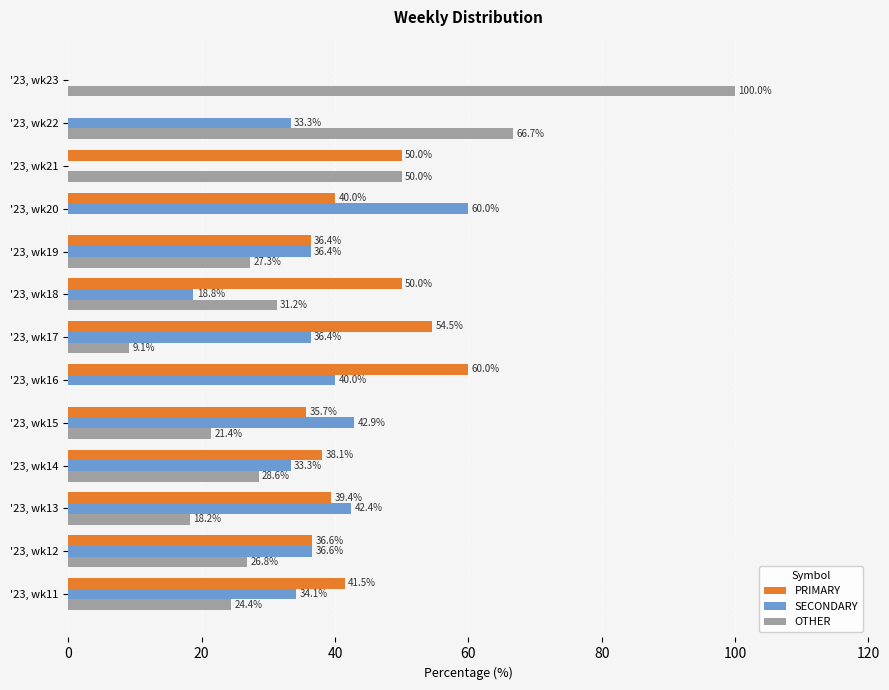

Is it true that PRIMARY equals 13.3 at '23, wk13?

False